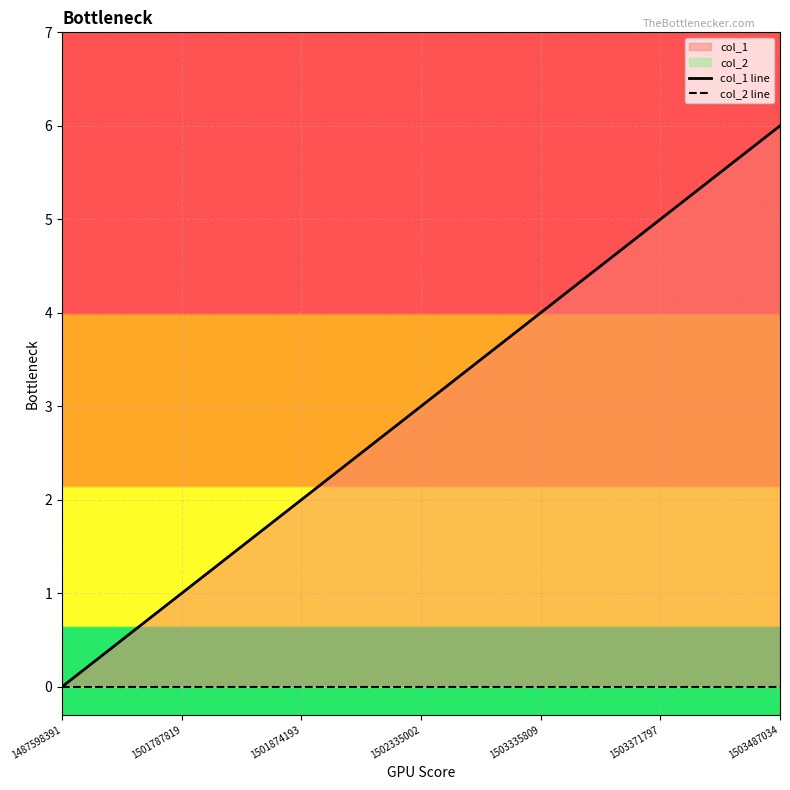

Rank the series at 1501874193 from highest to lowest value.

col_1 line, col_2 line